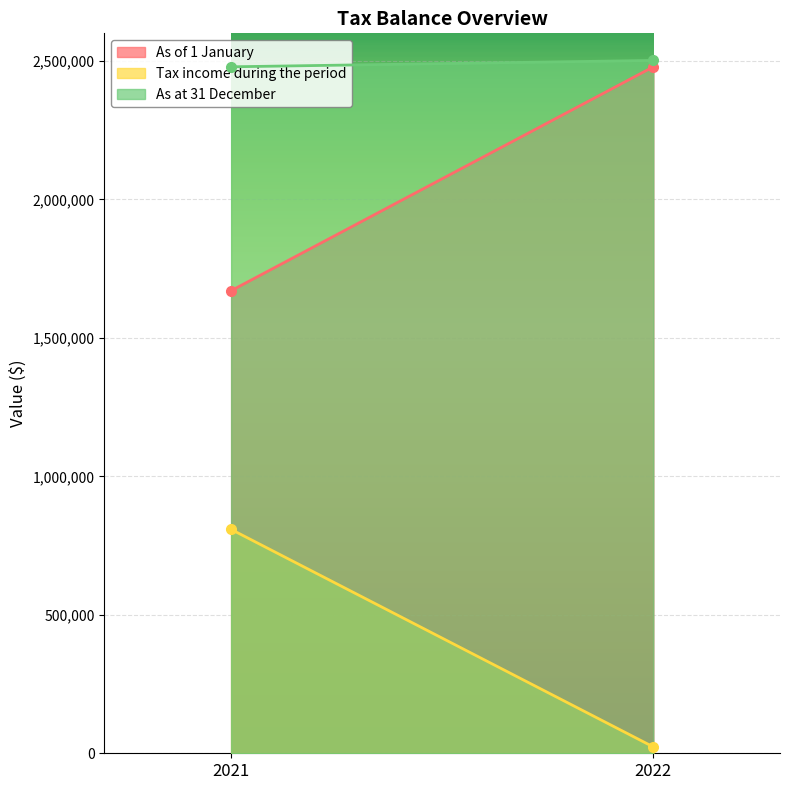

Is it true that Tax income during the period equals 808474 at 2021?

True